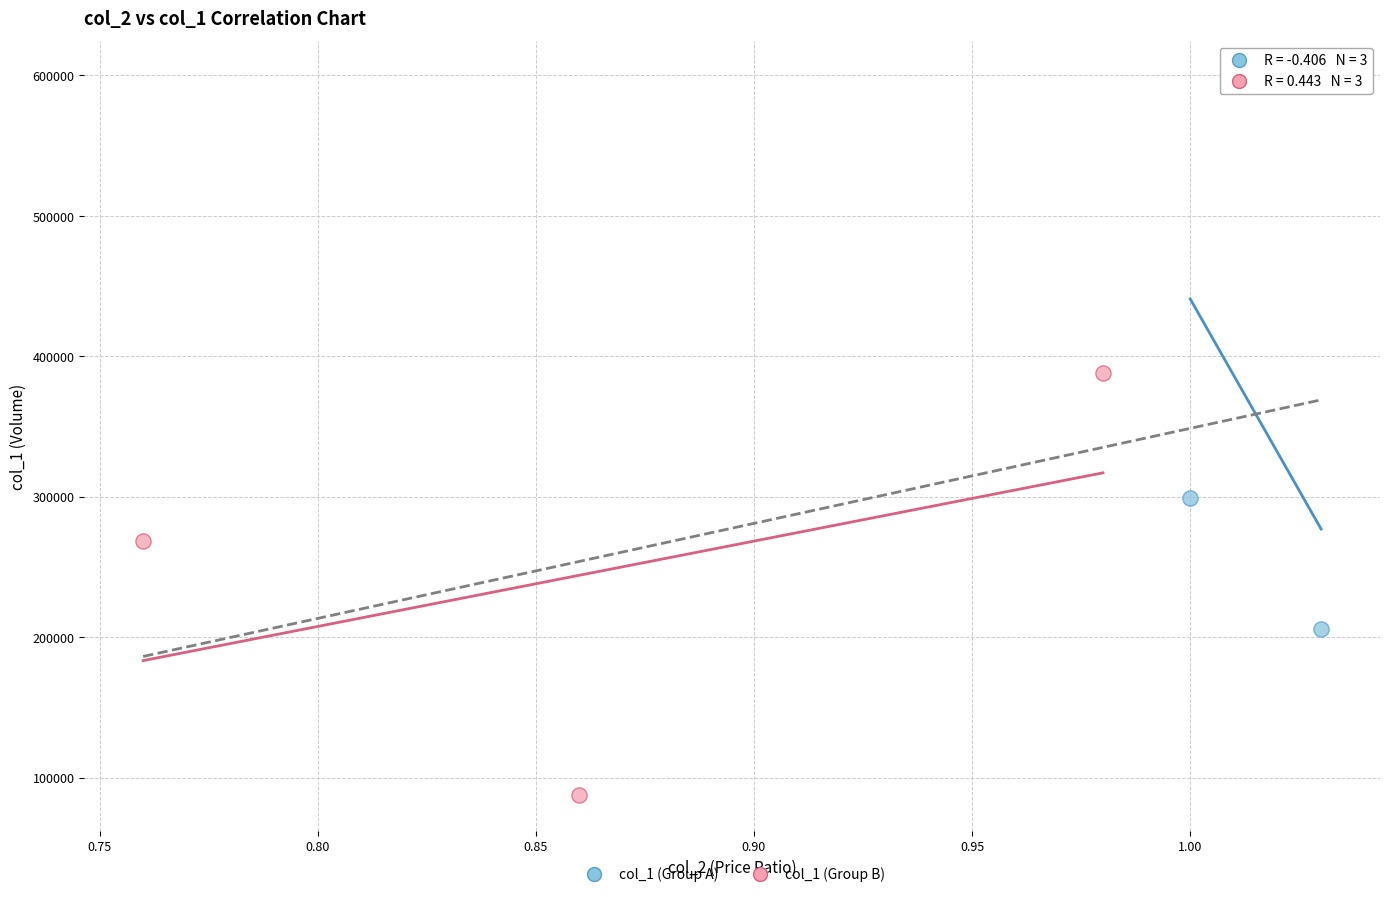

Which series has the widest spread of Y values?

col_1 (Group A)